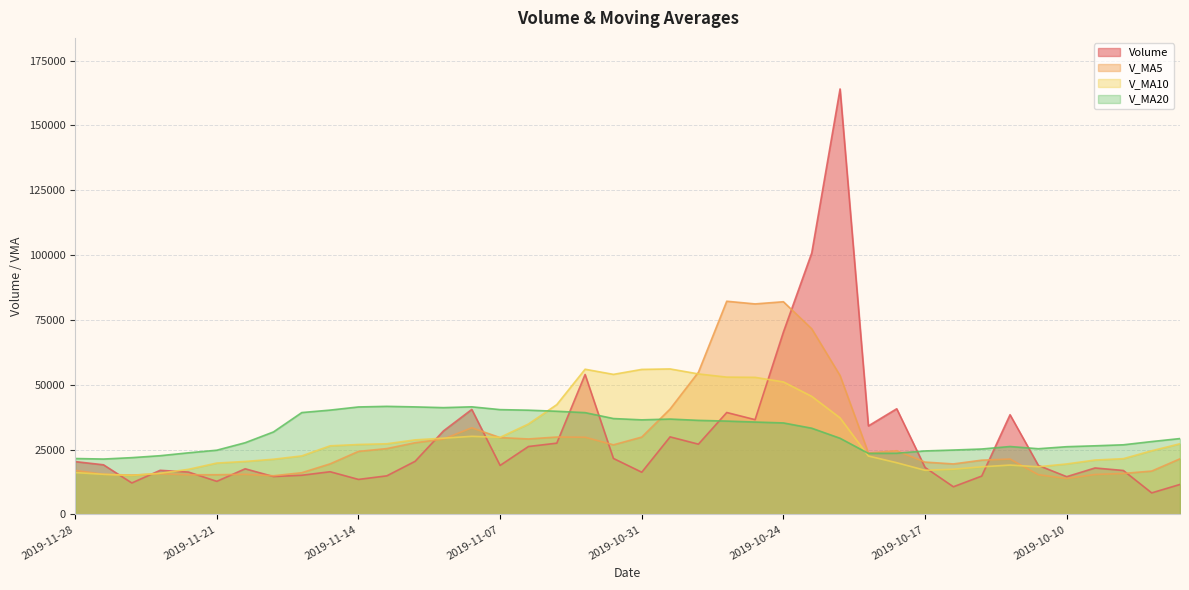

Where is the first local maximum for volume?

2019-11-25